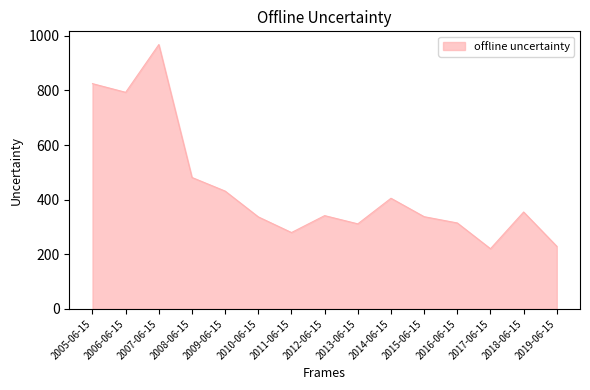

Between 2012-06-15 and 2009-06-15, which is larger?

2009-06-15